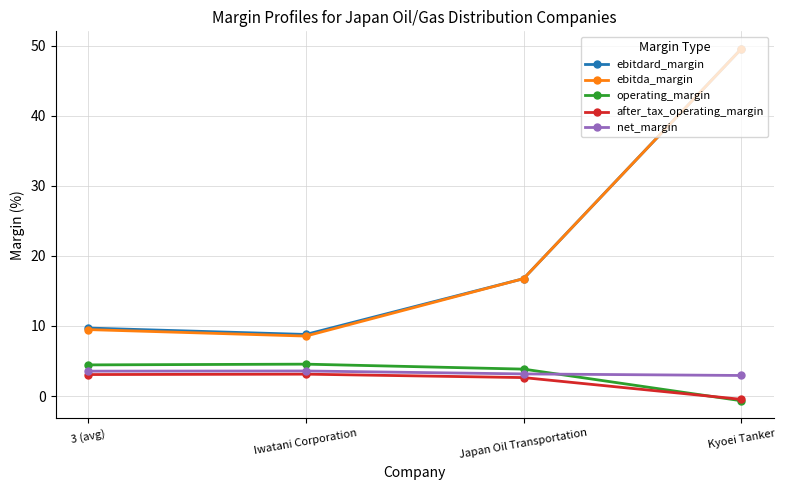

Which label corresponds to the largest value in the chart?

Kyoei Tanker